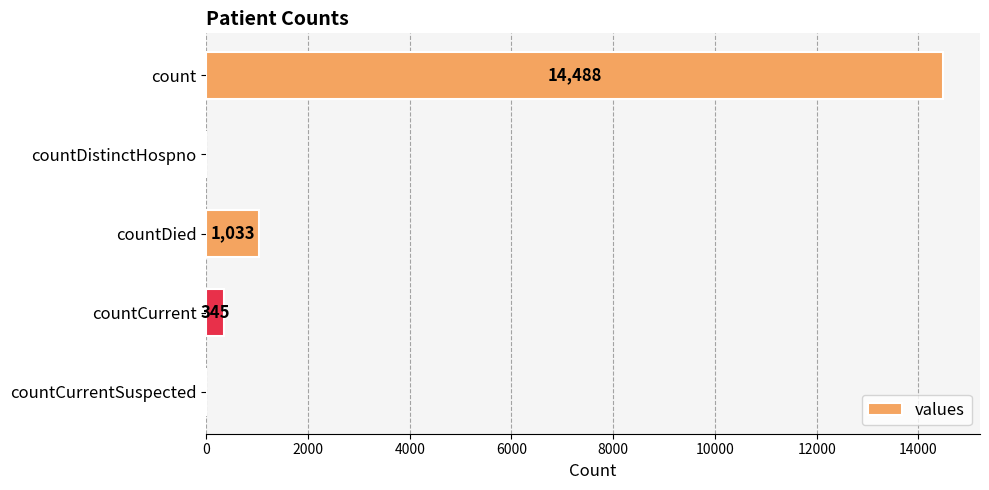

Reading top to bottom, list all the values displayed in this chart.

count=14488	countDistinctHospno=0	countDied=1033	countCurrent=345	countCurrentSuspected=0